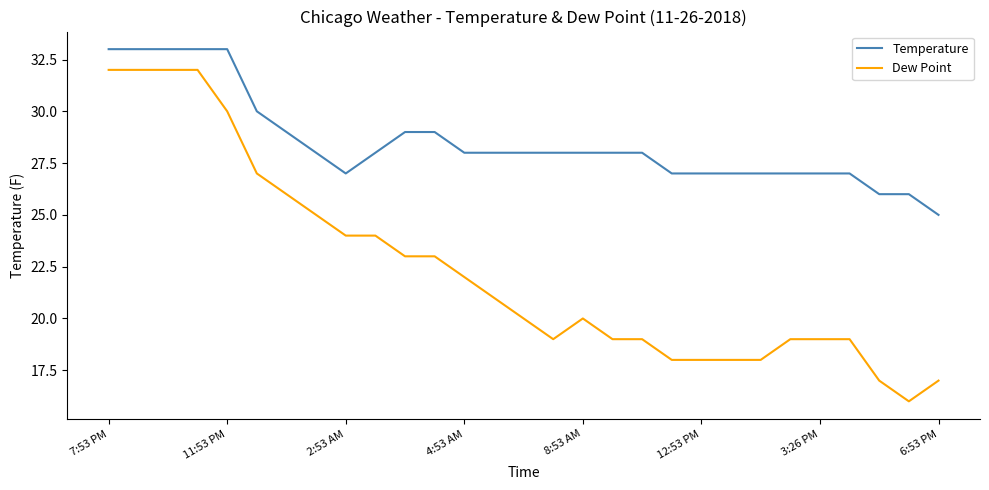

Reading left to right, extract all data points from this chart.

Temperature: 33	33	33	33	33	30	29	28	27	28	29	29	28	28	28	28	28	28	28	27	27	27	27	27	27	27	26	26	25
Dew Point: 32	32	32	32	30	27	26	25	24	24	23	23	22	21	20	19	20	19	19	18	18	18	18	19	19	19	17	16	17